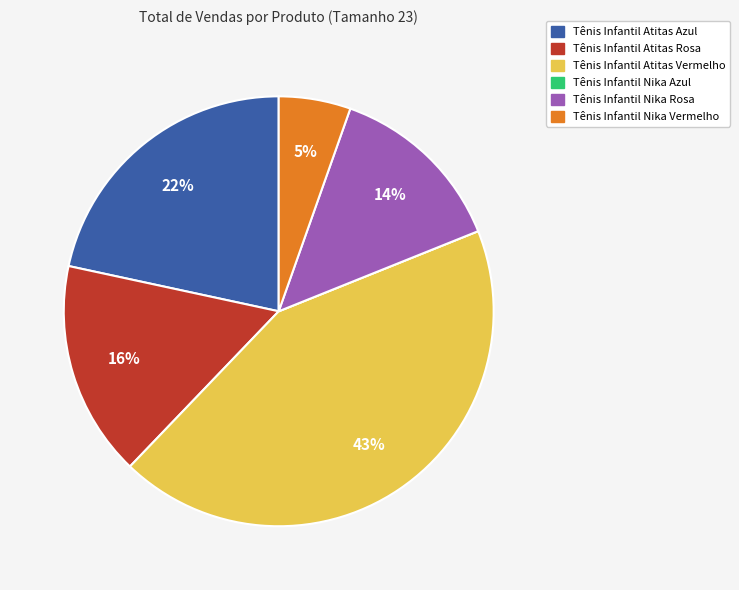

Combined, do Tênis Infantil Nika Rosa and Tênis Infantil Atitas Rosa account for over 50%?

No